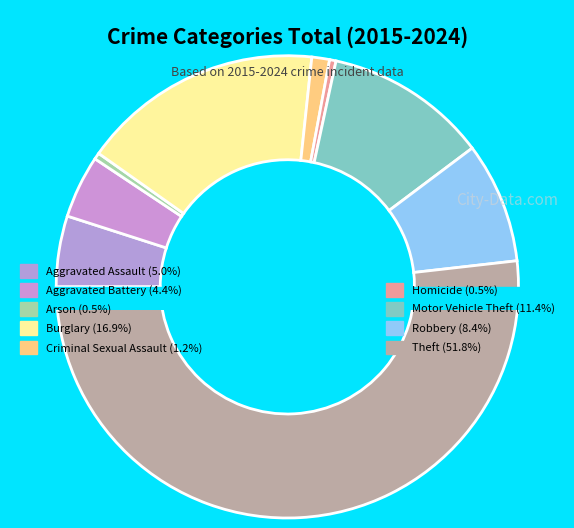

To the nearest percent, what is the combined percentage of Homicide and Burglary?

17%